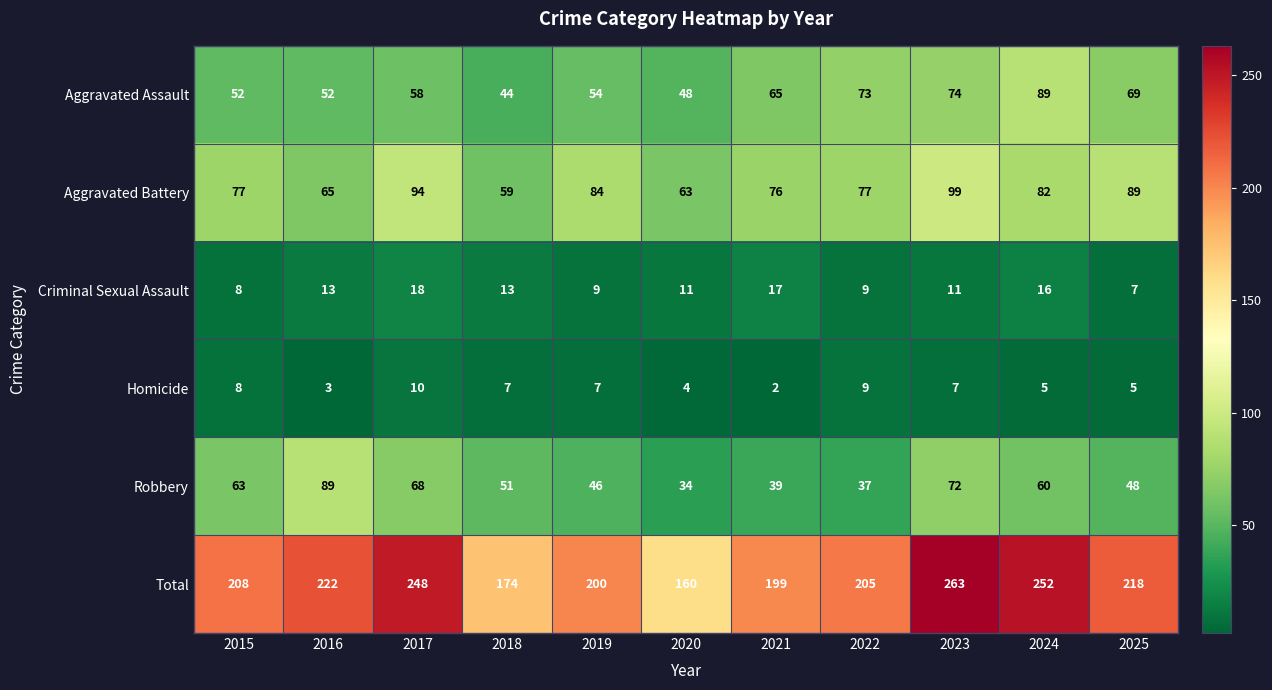

How many series are shown in this chart?

6